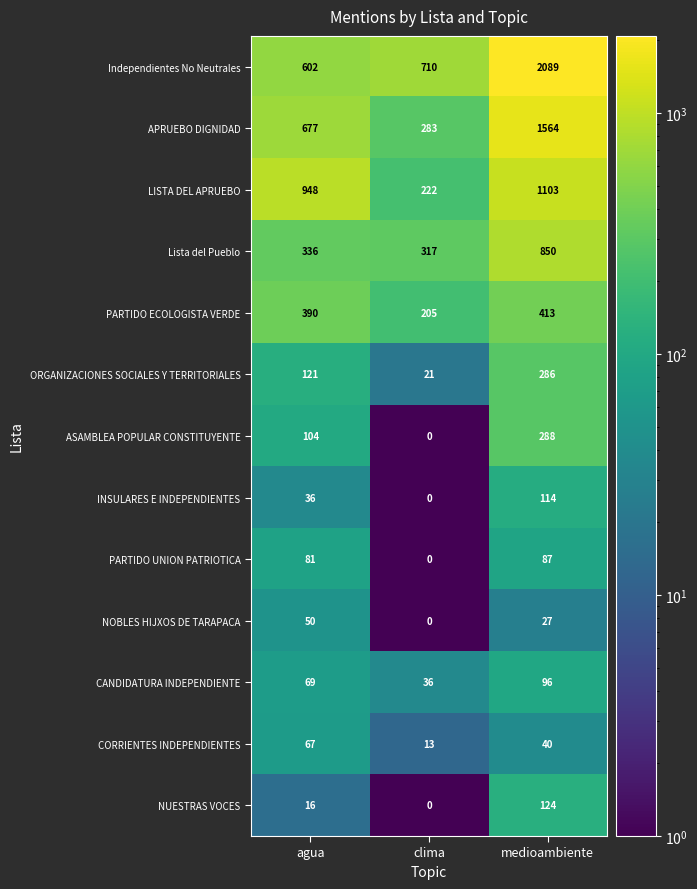

How many data points does each series have?

3